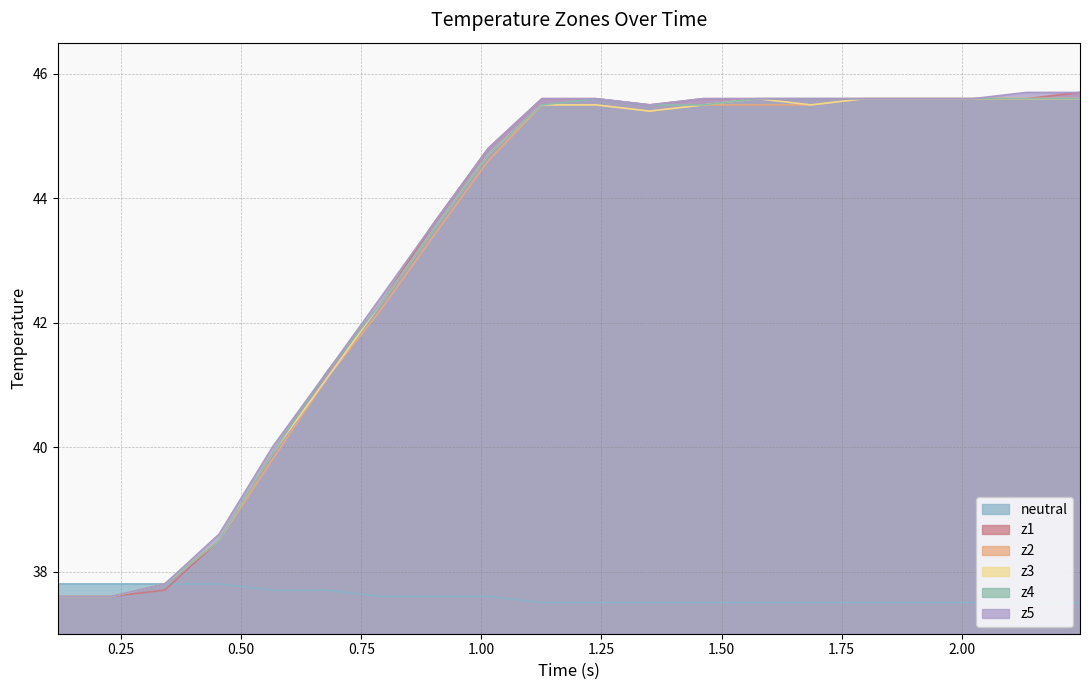

True or false: neutral and z2 cross at least once.

False